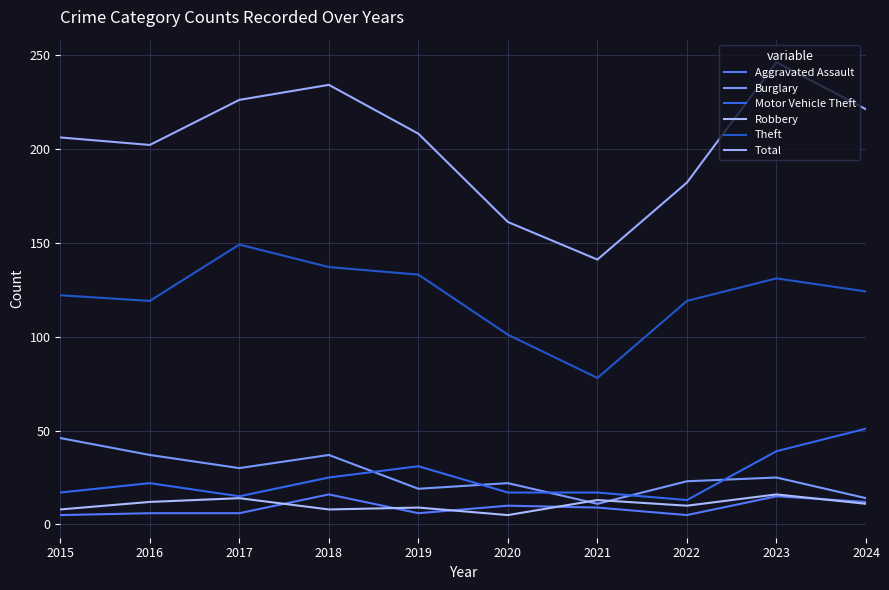

How many values in the Burglary series are below 25?

5